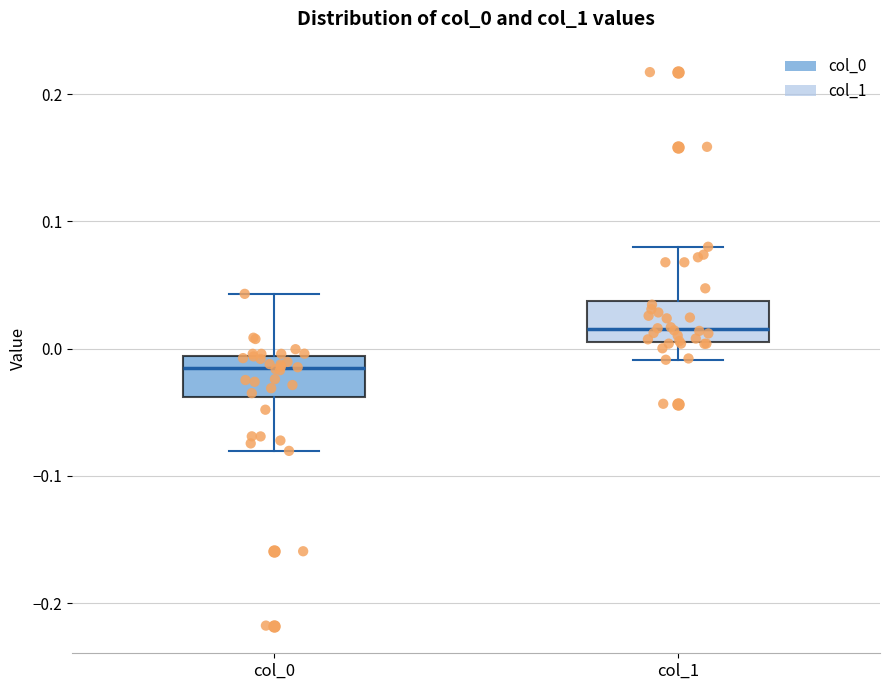

Reading left to right, read every box against the y-axis: the position of its median line, the range the box covers, and the ends of its whiskers. The values are not printed on the chart, so give them approximately, as read against the axis.

col_0: median -0.02, box -0.04 to -0.01, whiskers -0.08 to 0.04
col_1: median 0.02, box 0.01 to 0.04, whiskers -0.01 to 0.08